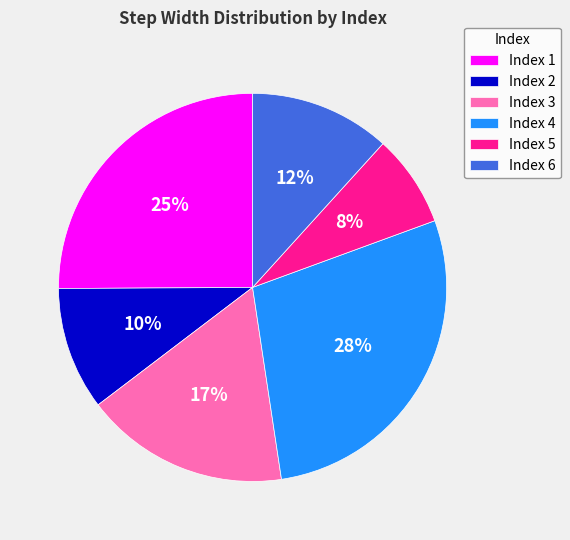

To the nearest percent, what is the combined percentage of Index 2 and Index 4?

38%